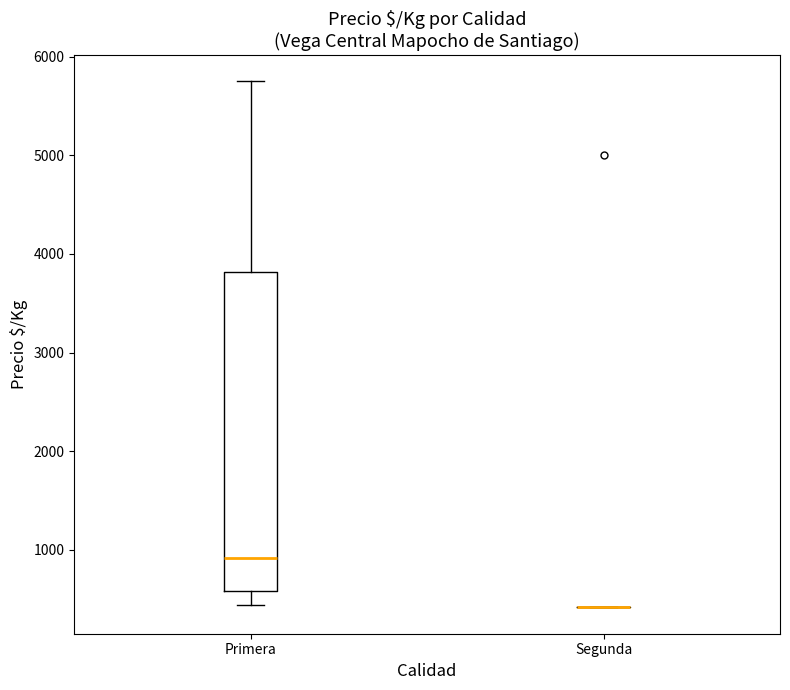

Where does the upper whisker of the box for Primera end on the y-axis? The values are not printed on the chart, so give them approximately, as read against the axis.

5800